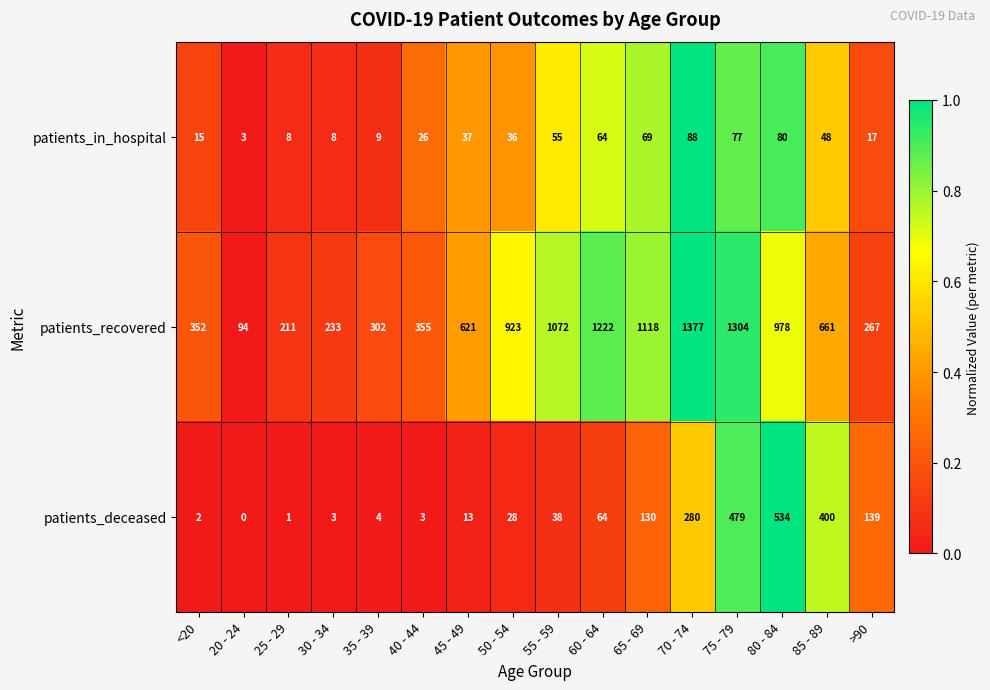

What is the difference between the patients_deceased values at 40 - 44 and 75 - 79?

476